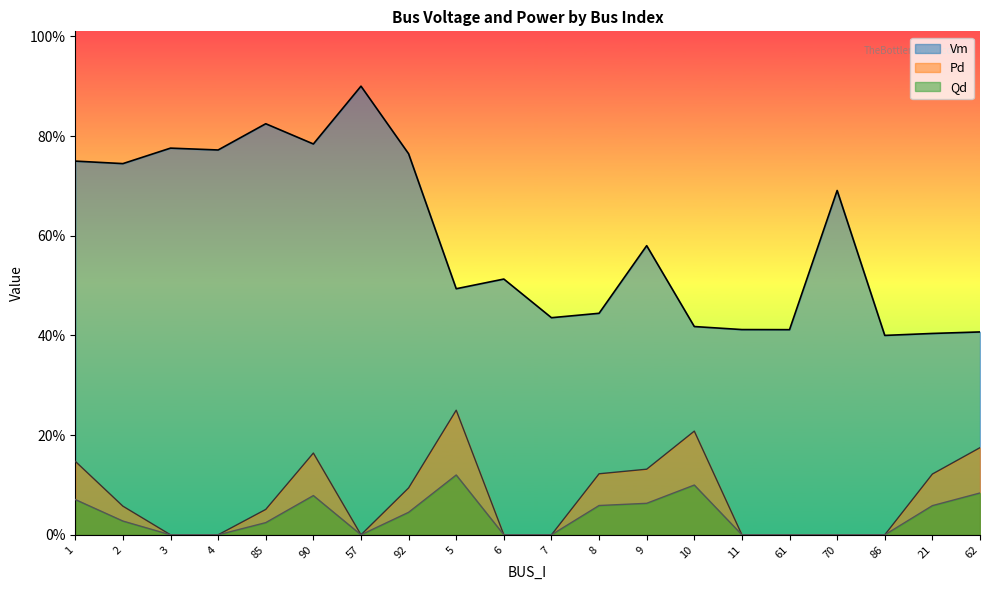

Which series has the largest total across all categories?

Vm